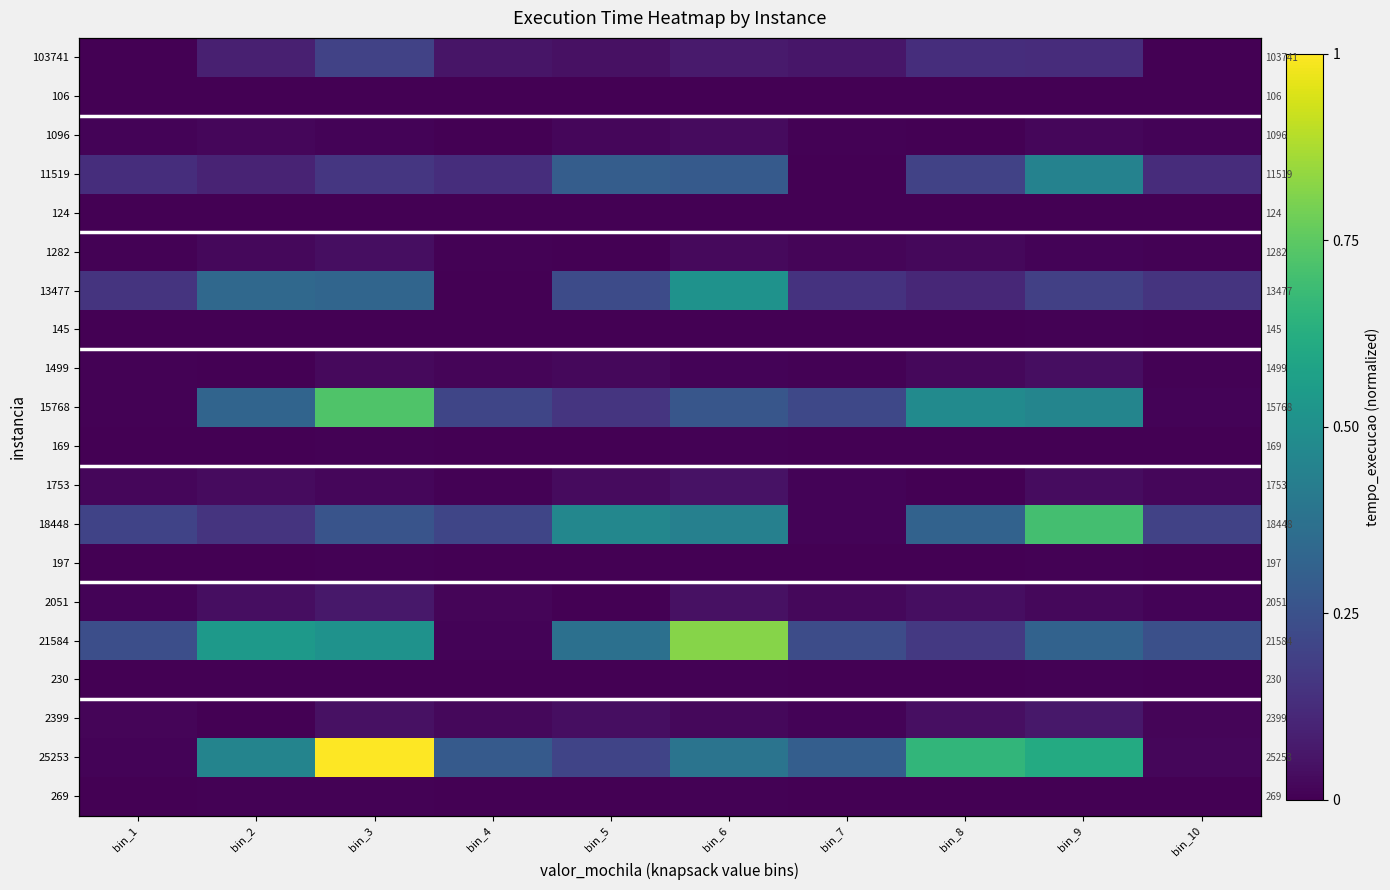

Which series has the largest total across all categories?

25253